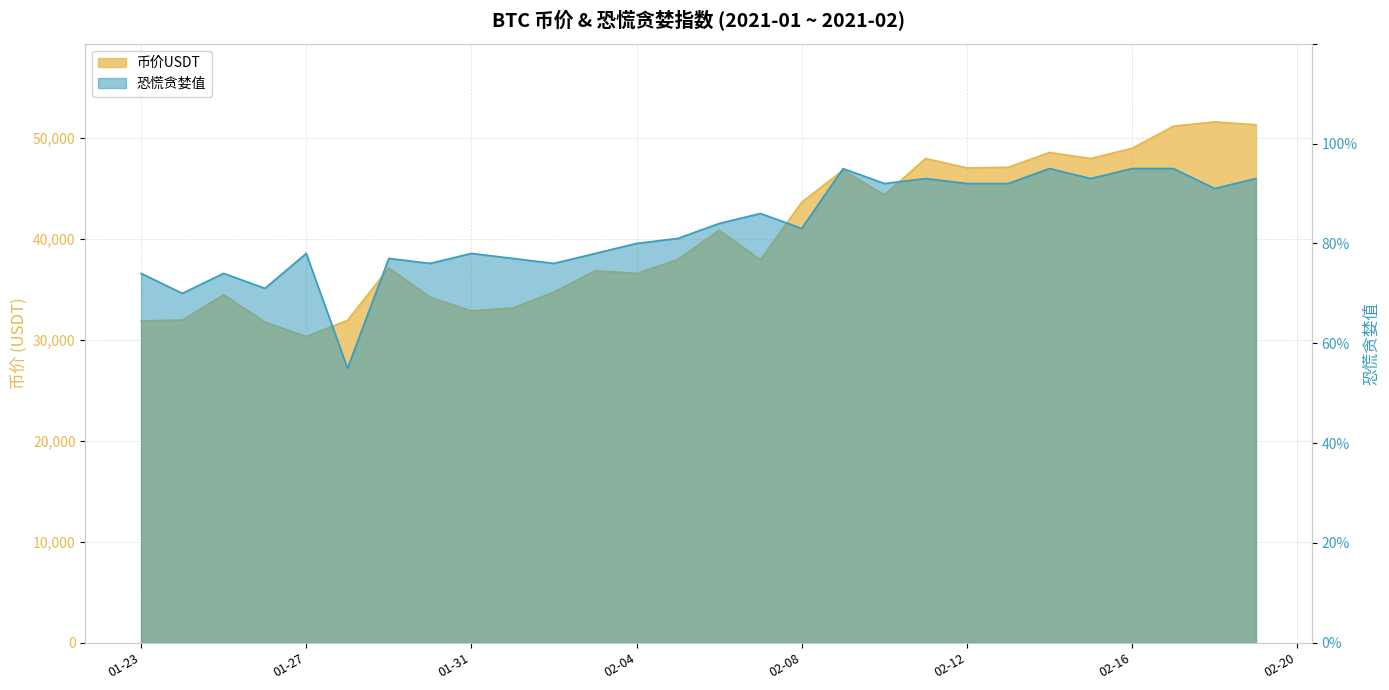

The 币价USDT series shows 34459.9 at 2021-01-25. True or false?

True